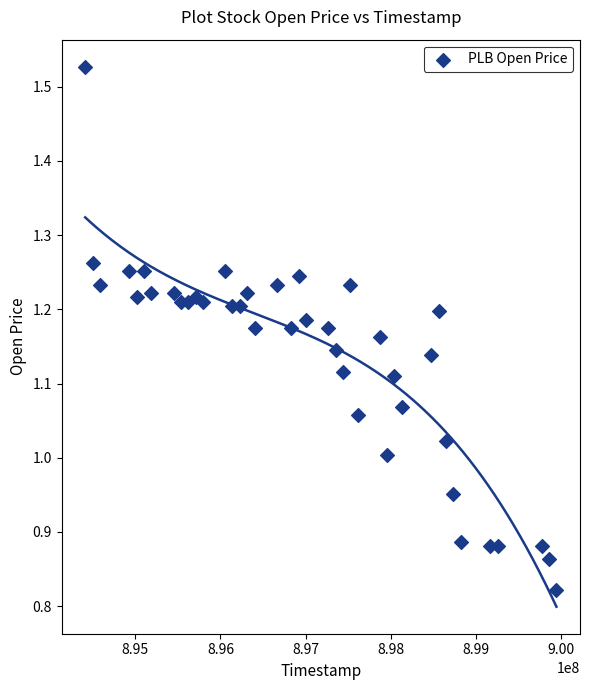

What is the range of X values (max minus min)?

5529600.0